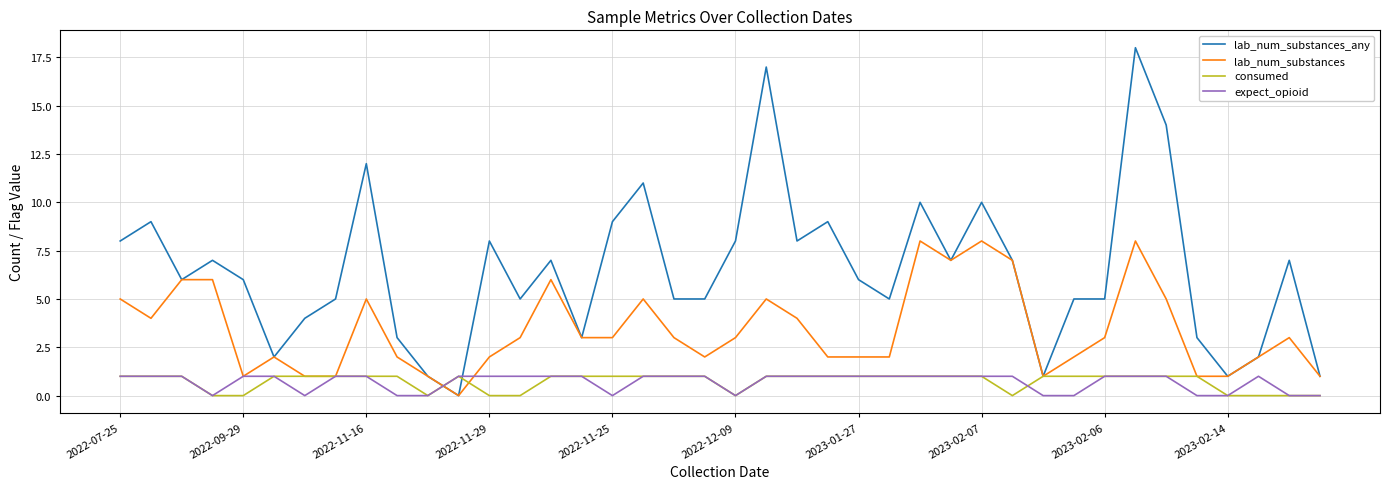

Which series has the largest total across all categories?

lab_num_substances_any